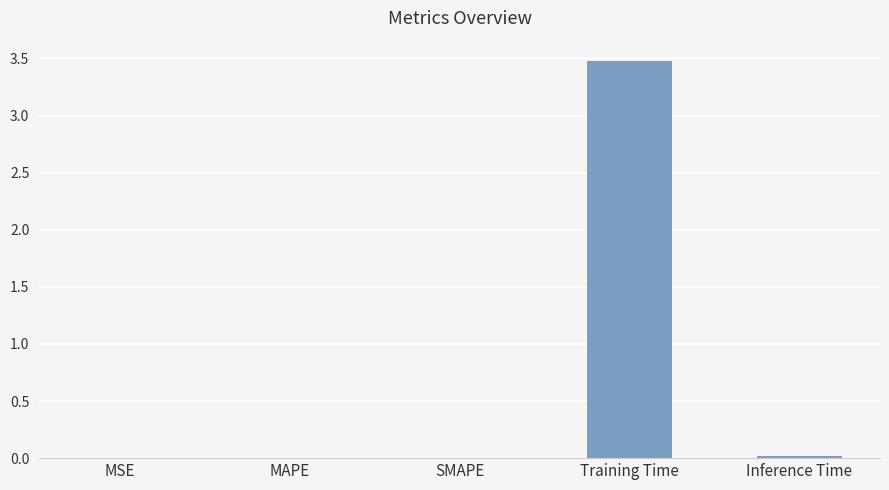

What is the maximum value shown in the chart?

3.5